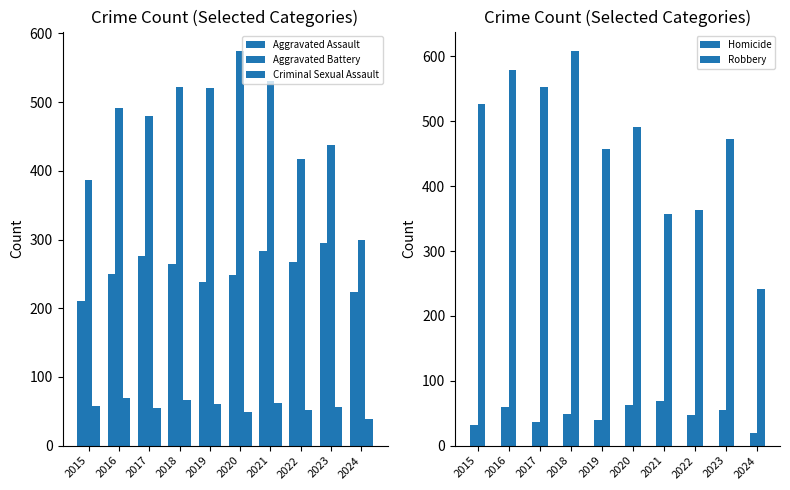

What is the total value across all series at 2019?

1317